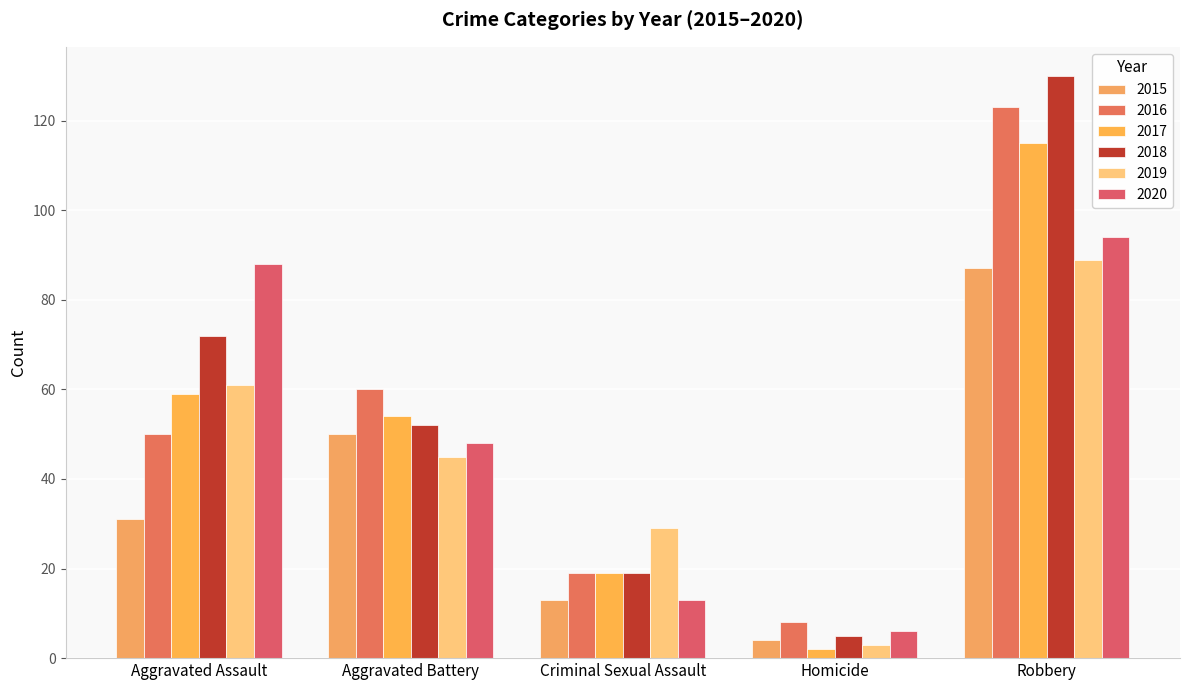

How many values in the 2020 series are below 48?

2